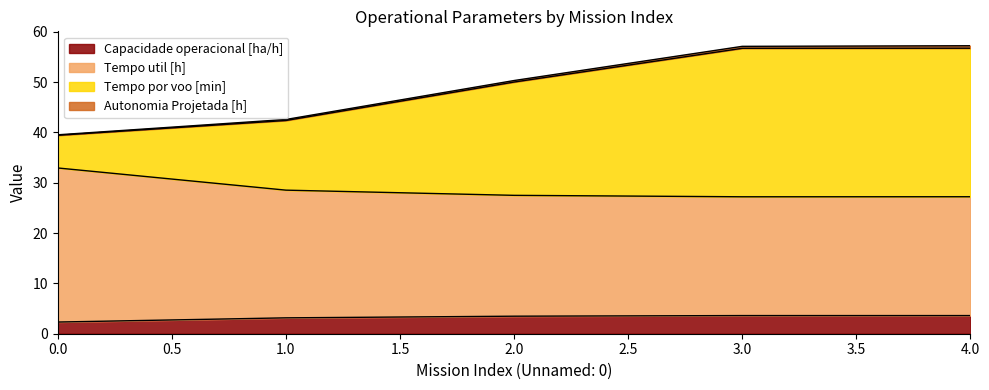

True or false: Tempo util [h] has a value of 45.8 at 4.

False